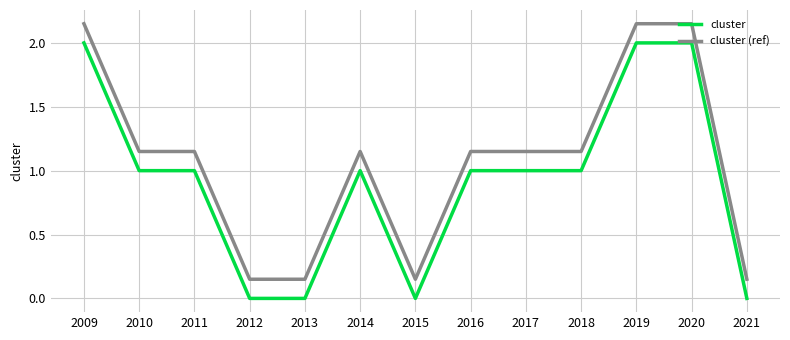

Count the number of categories in the chart.

13